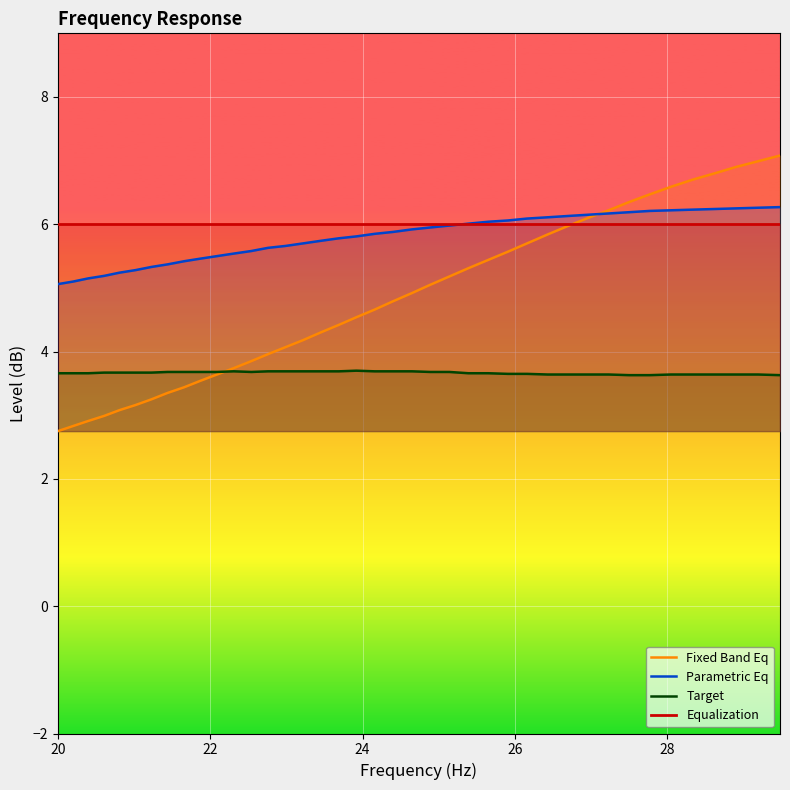

Reading left to right, extract all data points from this chart.

Fixed Band Eq: 2.8	2.8	2.9	3.0	3.1	3.2	3.2	3.4	3.4	3.5	3.6	3.7	3.9	4.0	4.1	4.2	4.3	4.4	4.5	4.7	4.8	4.9	5.0	5.2	5.3	5.4	5.6	5.7	5.8	6.0	6.1	6.2	6.3	6.5	6.6	6.7	6.8	6.9	7.0	7.1
Parametric Eq: 5.1	5.1	5.2	5.2	5.2	5.3	5.3	5.4	5.4	5.5	5.5	5.5	5.6	5.6	5.7	5.7	5.7	5.8	5.8	5.8	5.9	5.9	6.0	6.0	6.0	6.0	6.1	6.1	6.1	6.1	6.2	6.2	6.2	6.2	6.2	6.2	6.2	6.2	6.3	6.3
Target: 3.7	3.7	3.7	3.7	3.7	3.7	3.7	3.7	3.7	3.7	3.7	3.7	3.7	3.7	3.7	3.7	3.7	3.7	3.7	3.7	3.7	3.7	3.7	3.7	3.7	3.7	3.6	3.6	3.6	3.6	3.6	3.6	3.6	3.6	3.6	3.6	3.6	3.6	3.6	3.6
Equalization: 6.0	6.0	6.0	6.0	6.0	6.0	6.0	6.0	6.0	6.0	6.0	6.0	6.0	6.0	6.0	6.0	6.0	6.0	6.0	6.0	6.0	6.0	6.0	6.0	6.0	6.0	6.0	6.0	6.0	6.0	6.0	6.0	6.0	6.0	6.0	6.0	6.0	6.0	6.0	6.0